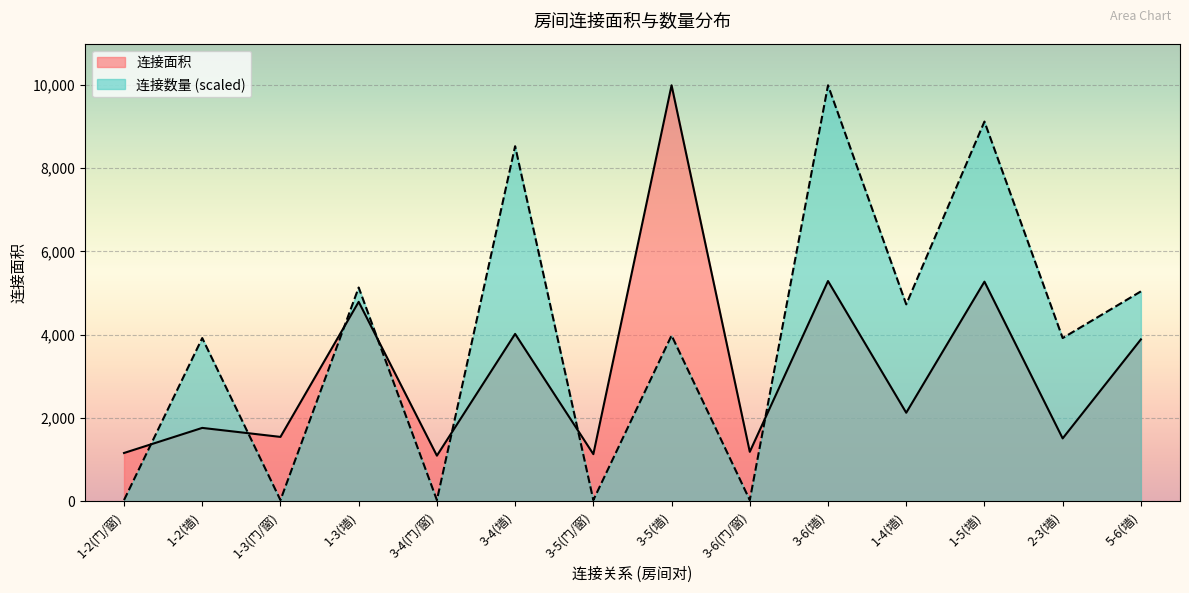

What is the spread (max minus min) of values at 1-3(墙)?

343.5